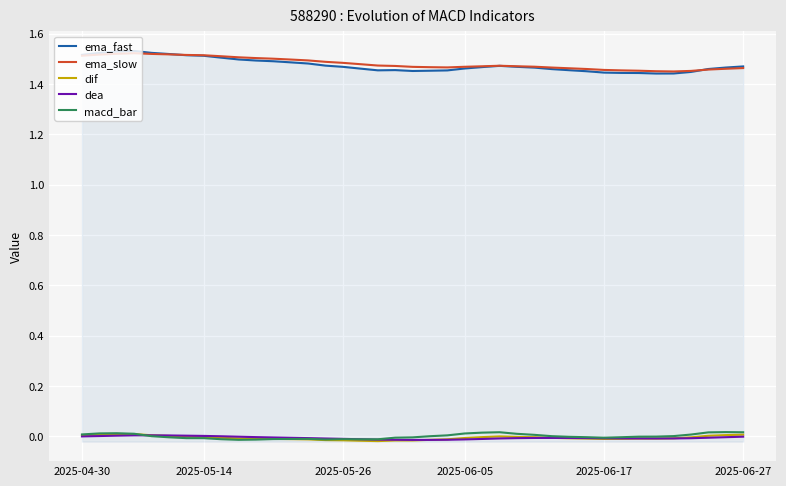

What is the value of the ema_slow point at the 1st from the left?

1.5